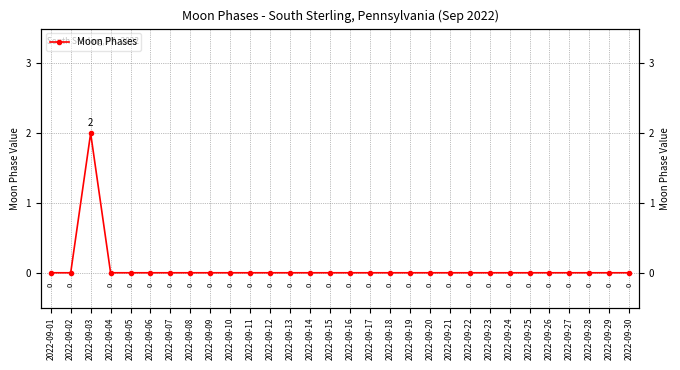

Is it true that the value at 2022-09-25 is 0?

True